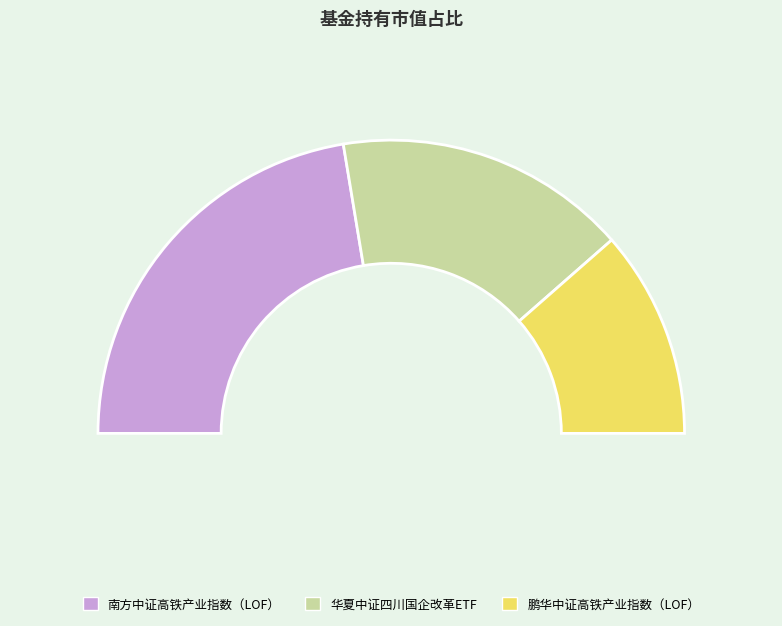

Between 南方中证高铁产业指数（LOF） and 华夏中证四川国企改革ETF, which is larger?

南方中证高铁产业指数（LOF）